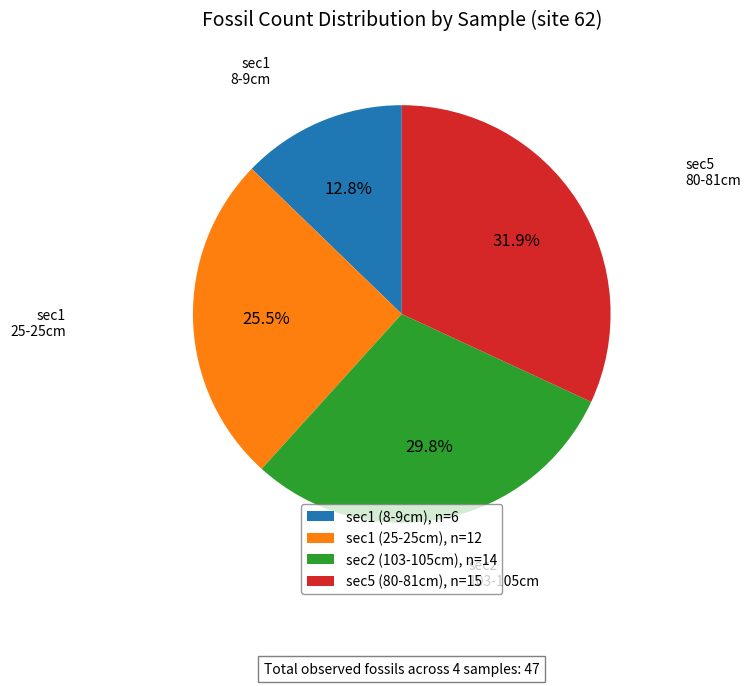

Rank the categories by value from lowest to highest.

sec1 (8-9cm), n=6, sec1 (25-25cm), n=12, sec2 (103-105cm), n=14, sec5 (80-81cm), n=15